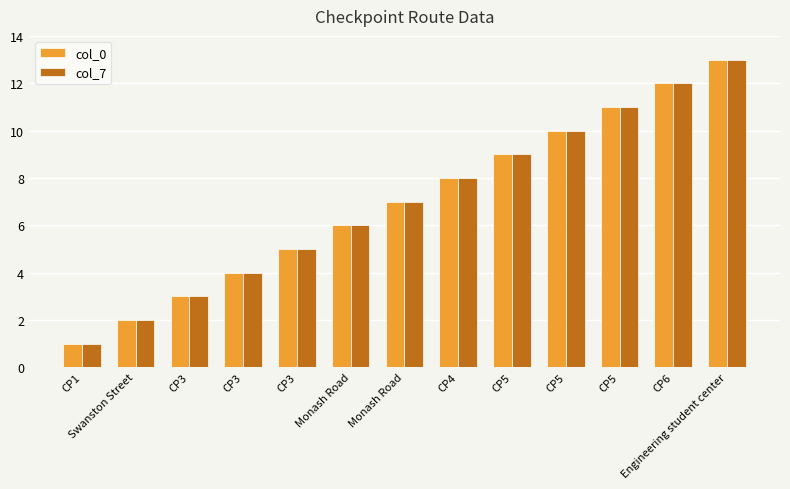

Are the bars grouped side by side (vs. stacked)?

Yes